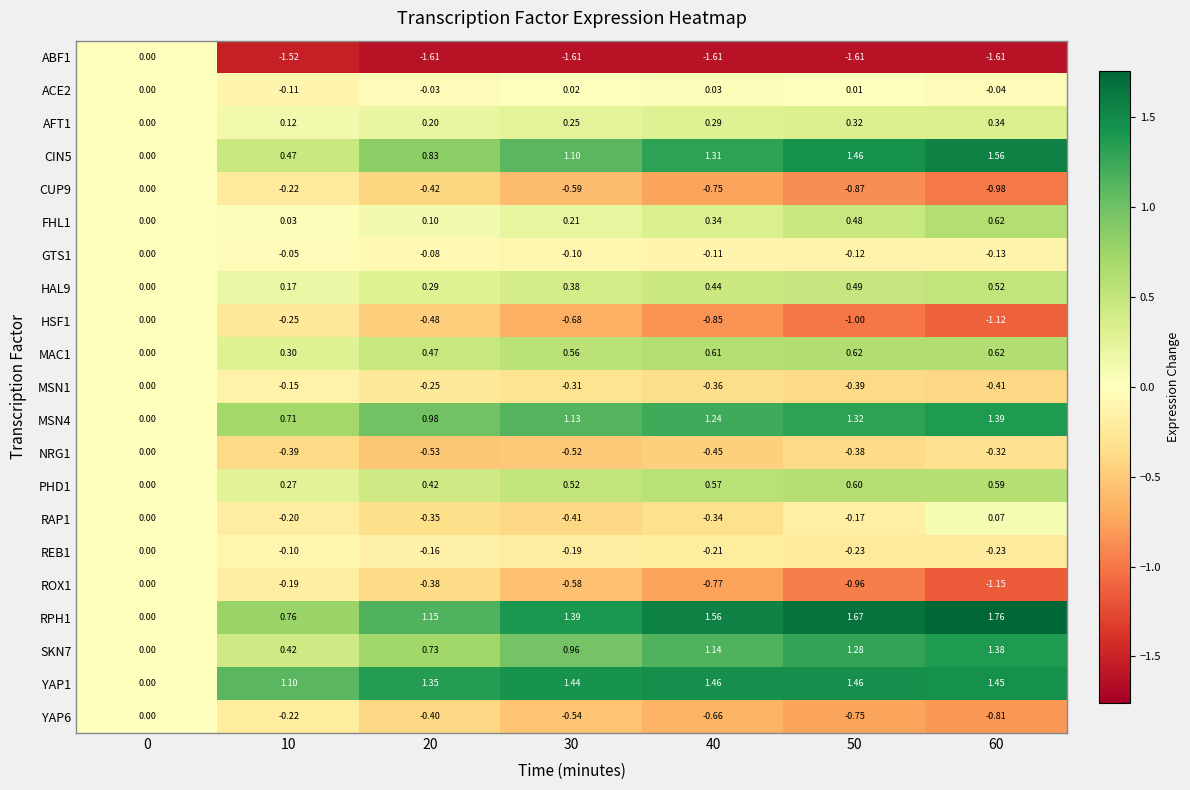

Is the value of AFT1 at 60 greater than the value of RPH1 at 50?

No